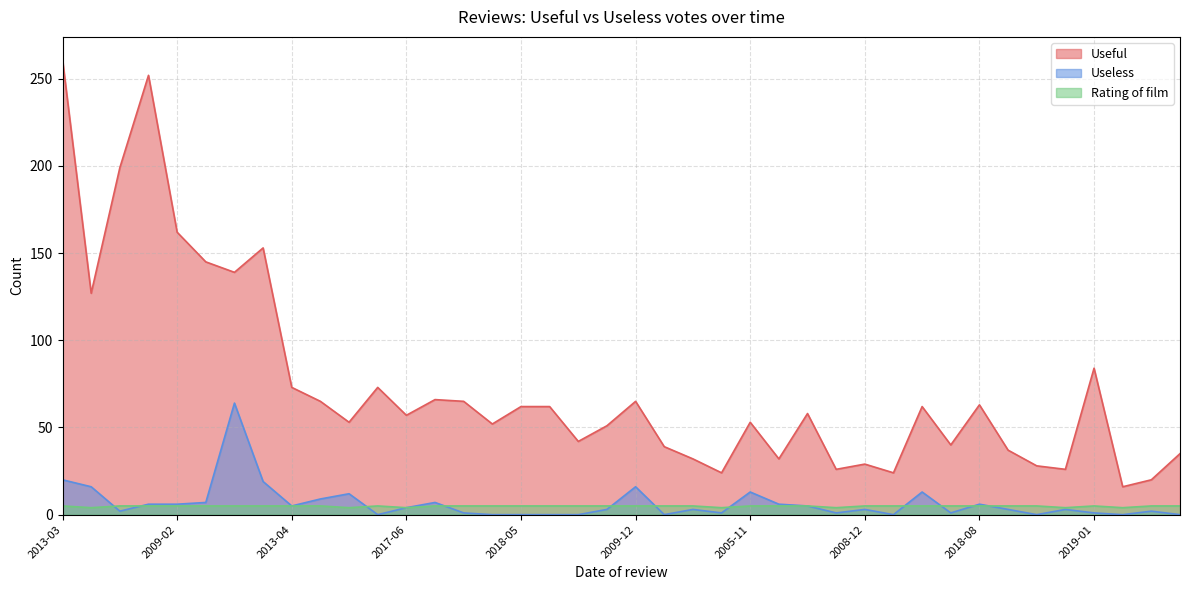

Does the chart have visible grid lines?

Yes